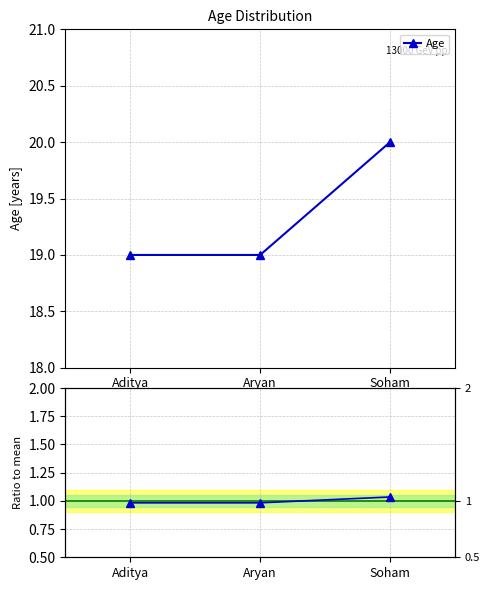

Rank the categories by Age value from lowest to highest.

Aditya, Aryan, Soham